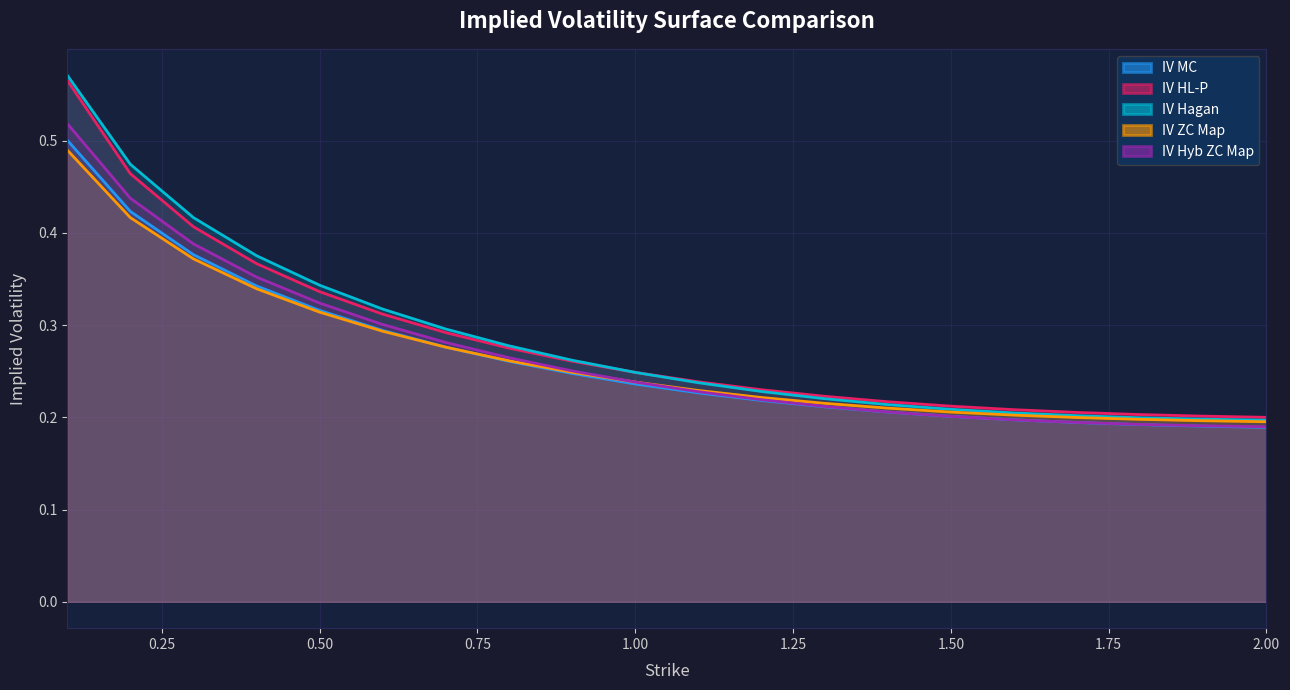

Does the chart have visible grid lines?

Yes